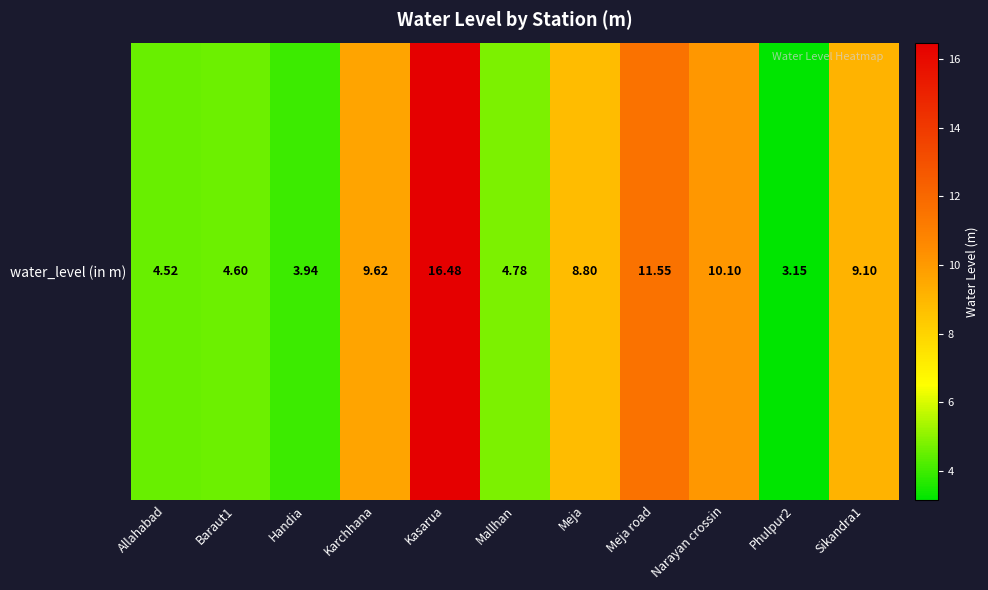

Reading left to right, list all the values displayed in this chart.

Allahabad=4.5	Baraut1=4.6	Handia=3.9	Karchhana=9.6	Kasarua=16.5	Mallhan=4.8	Meja=8.8	Meja road=11.6	Narayan crossin=10.1	Phulpur2=3.1	Sikandra1=9.1